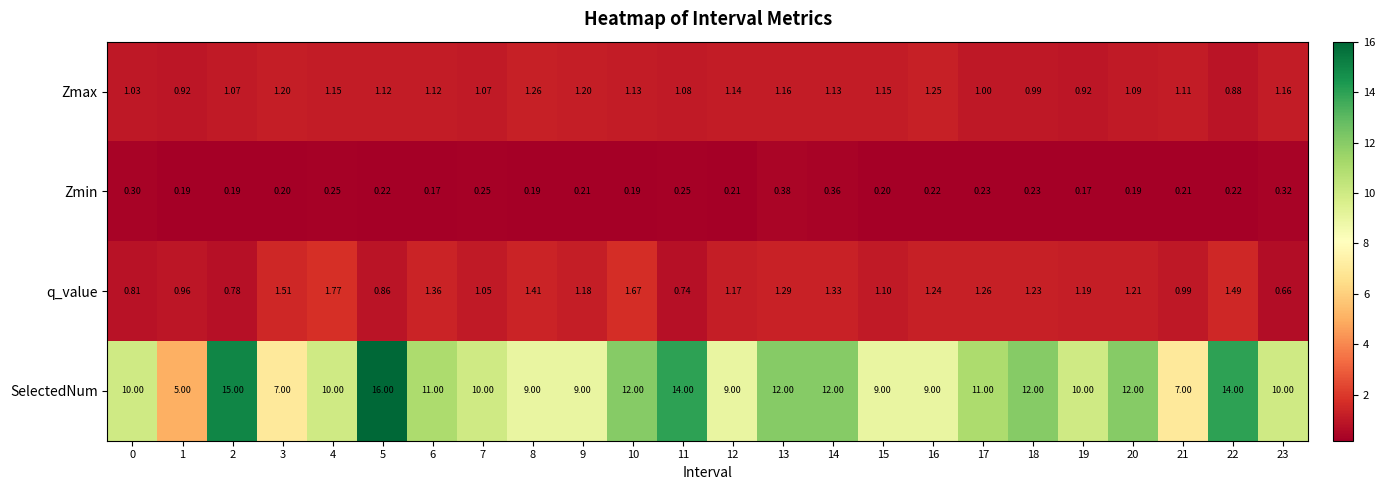

How many distinct data groups are displayed?

4